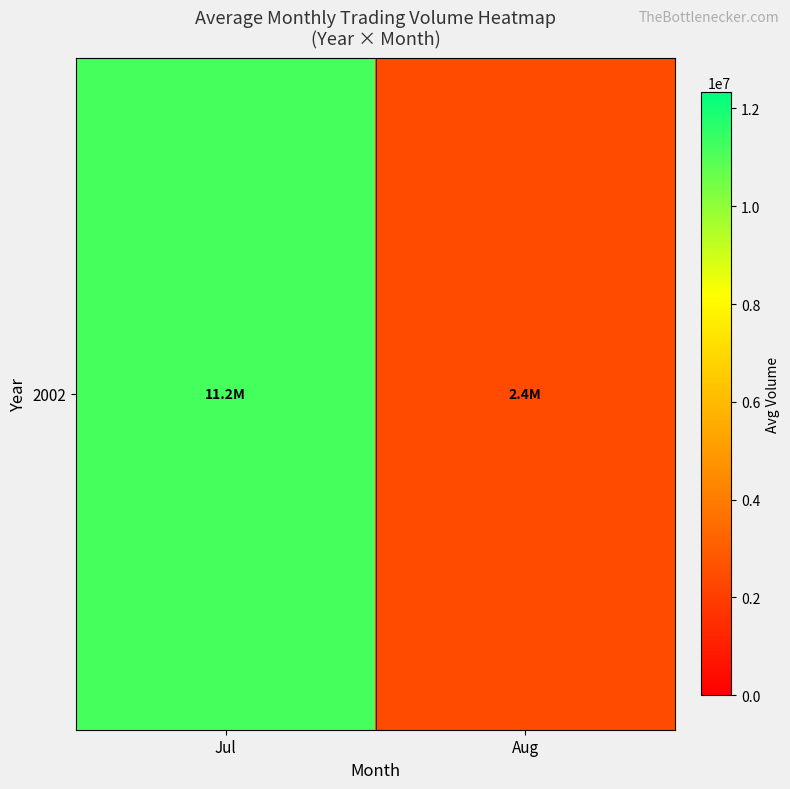

What is the minimum value shown in the chart?

2440998.7